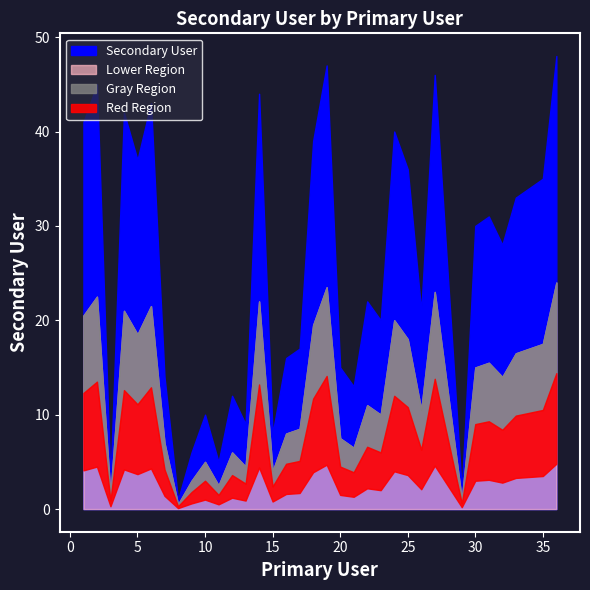

What value does the data have at 6, to the nearest 10?

40